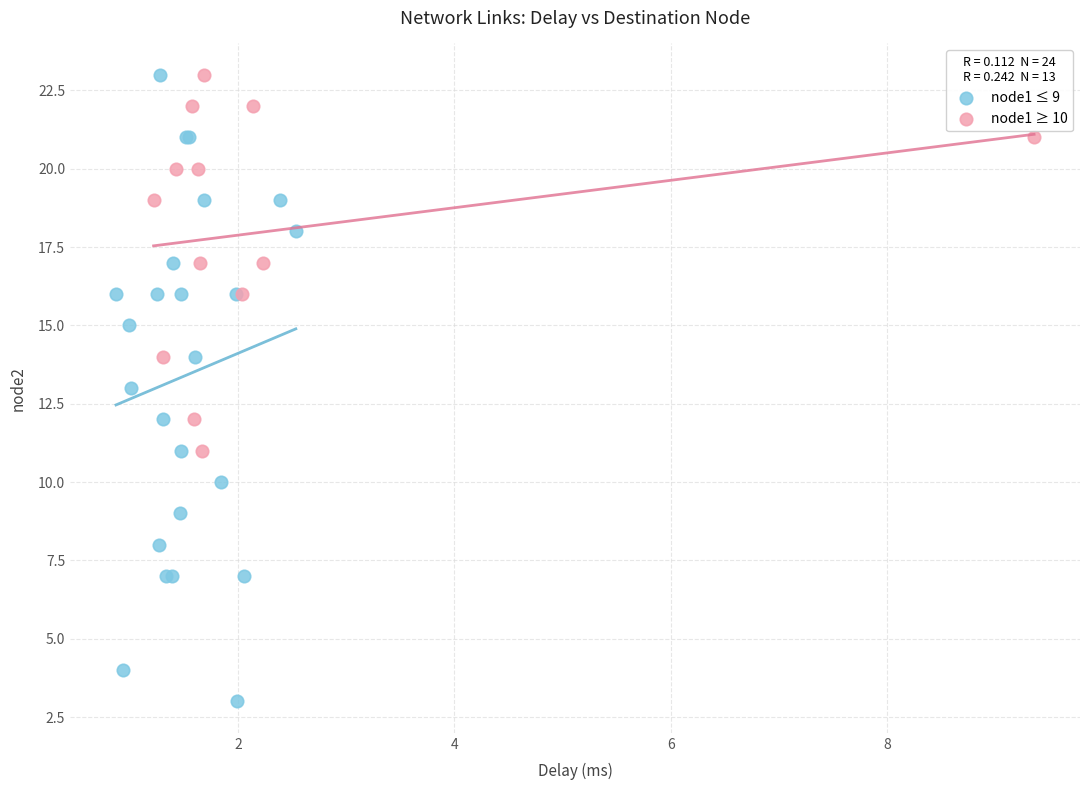

Which series has the largest Y range (max minus min)?

node1 ≤ 9